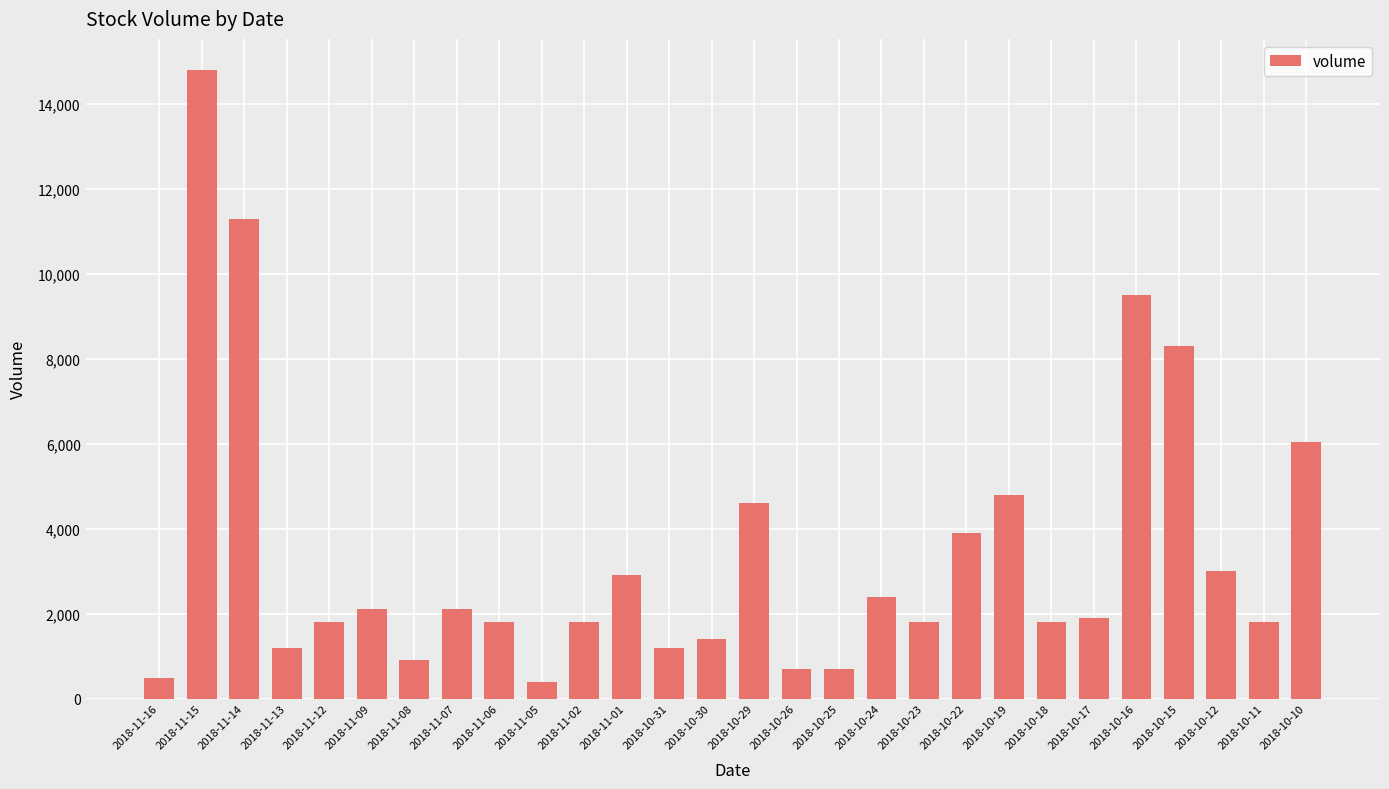

True or false: the data shows 722 at 2018-10-17.

False